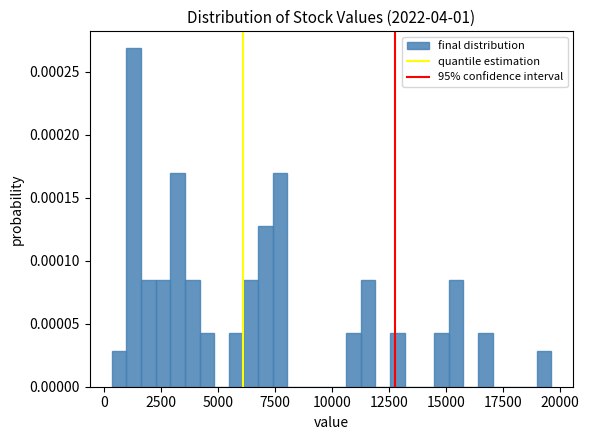

Around what value on the x-axis is the tallest bar? Give the approximate position of its centre, as read against the axis.

1500